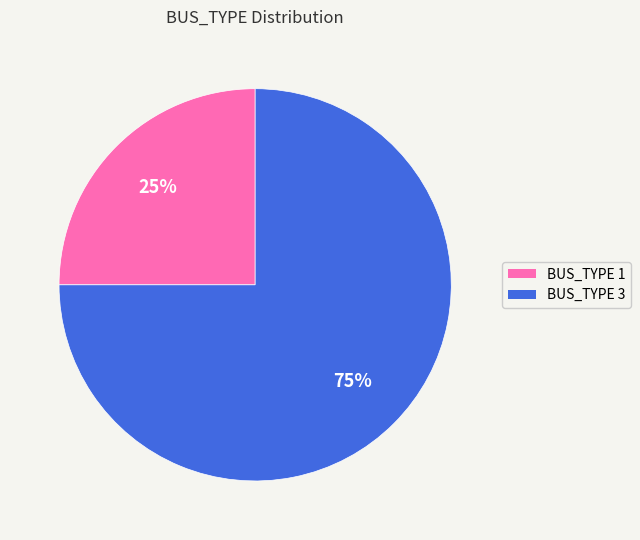

Between BUS_TYPE 3 and BUS_TYPE 1, which is larger?

BUS_TYPE 3